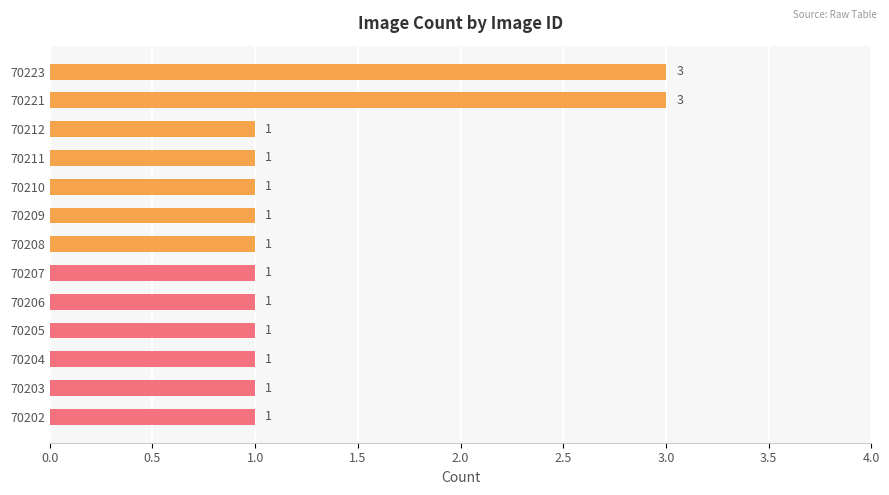

Are the bars grouped side by side (vs. stacked)?

No